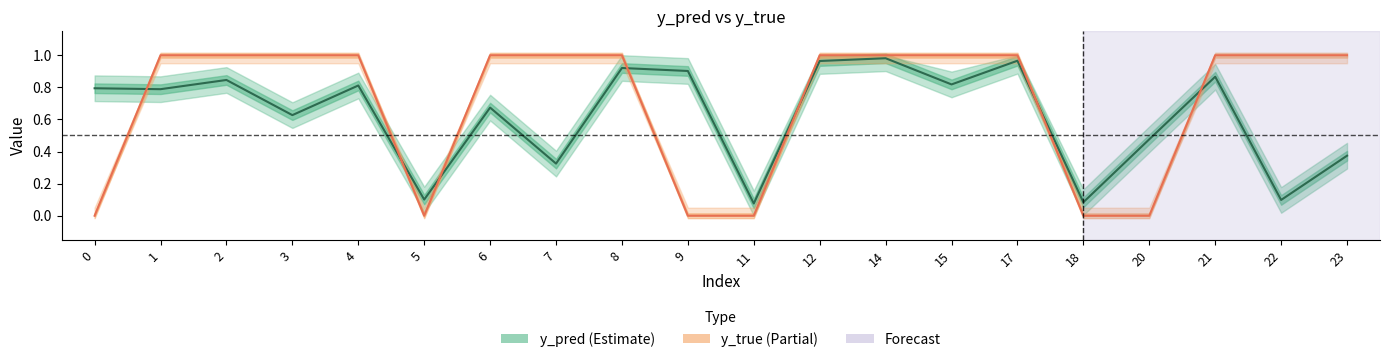

Does the chart have visible grid lines?

No